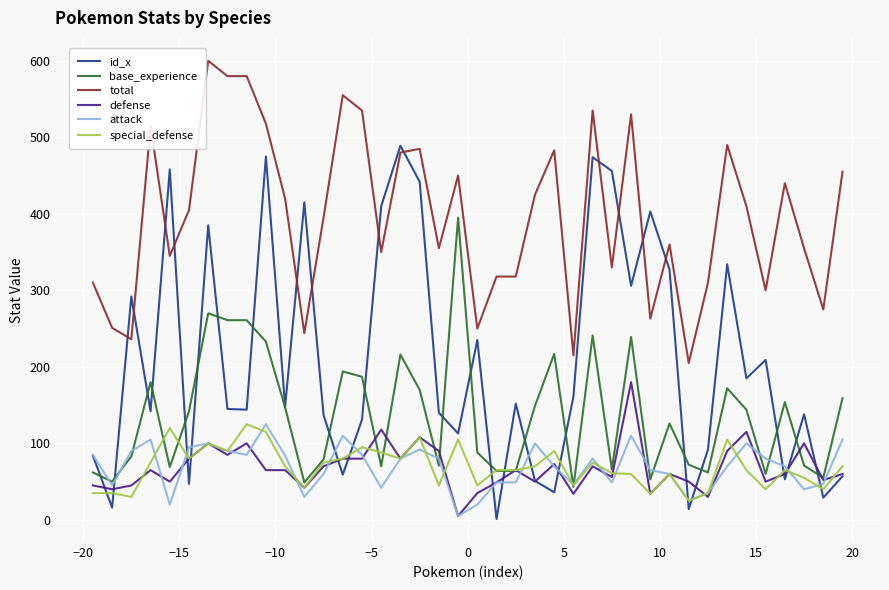

What is the greatest value displayed?

600